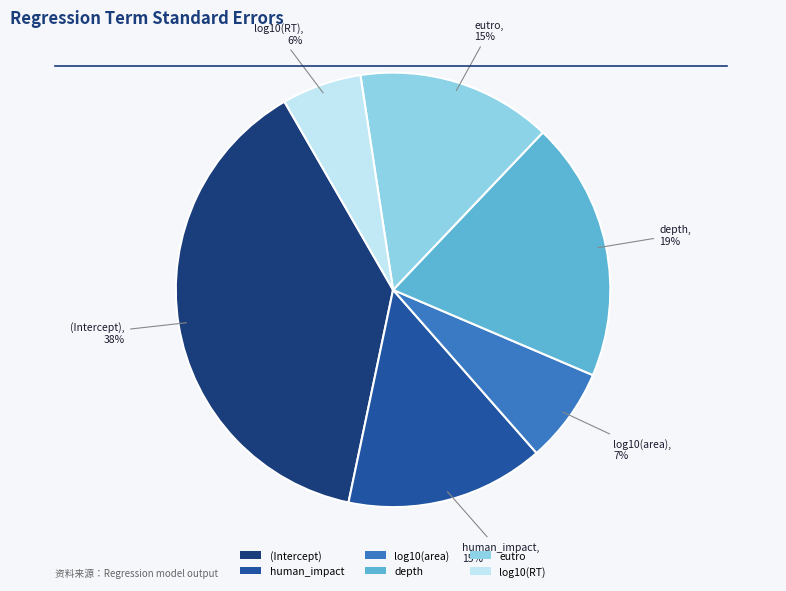

Which category has the biggest portion of the pie?

(Intercept)